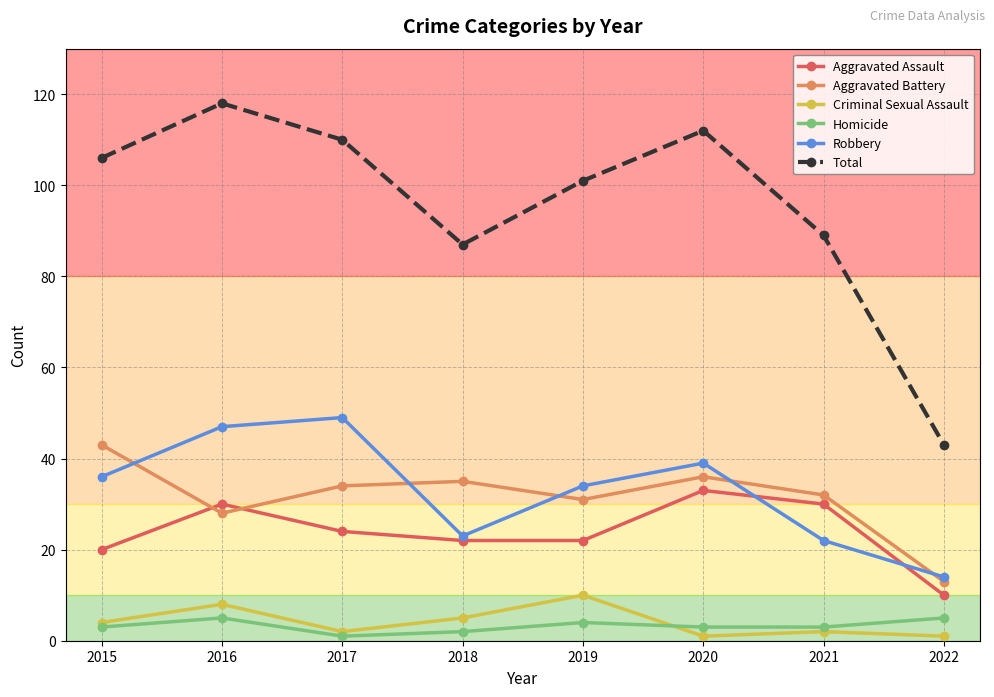

The value of Total at 2018 is 87. True or false?

True